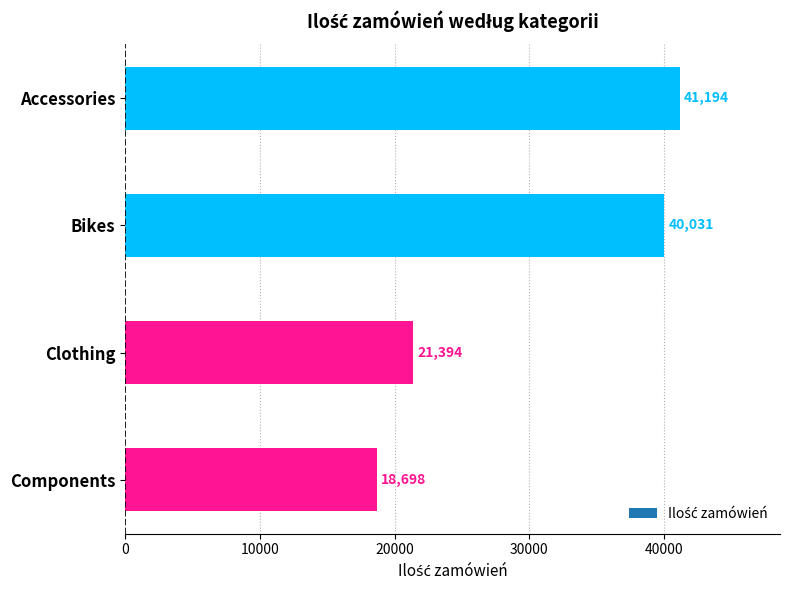

Count the number of categories in the chart.

4